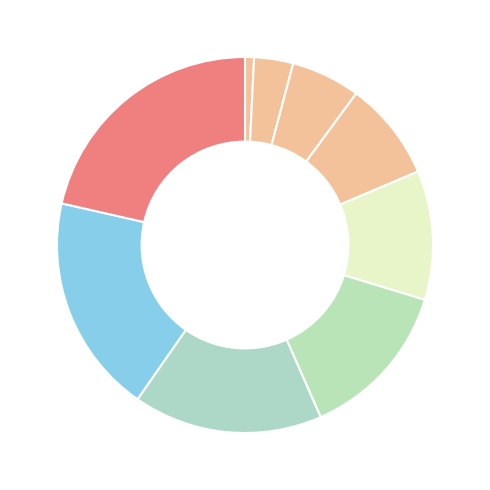

Does any single category account for the majority?

No